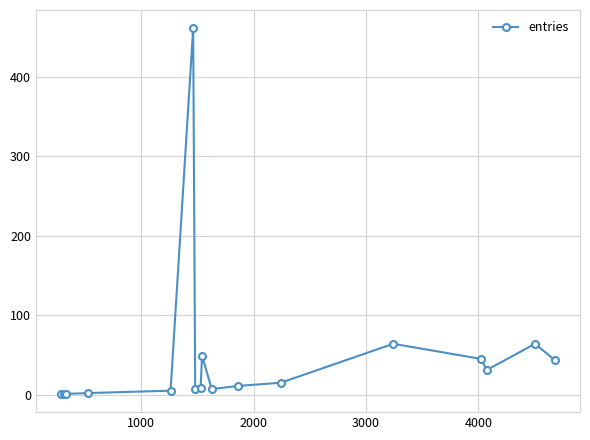

What is the maximum value shown in the chart?

461